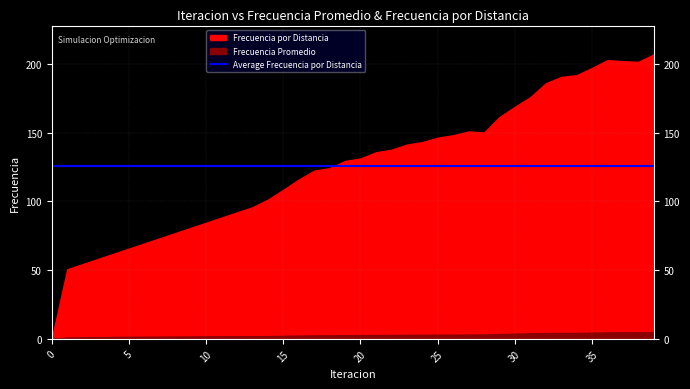

What is the highest value of the Frecuencia Promedio series?

4.9